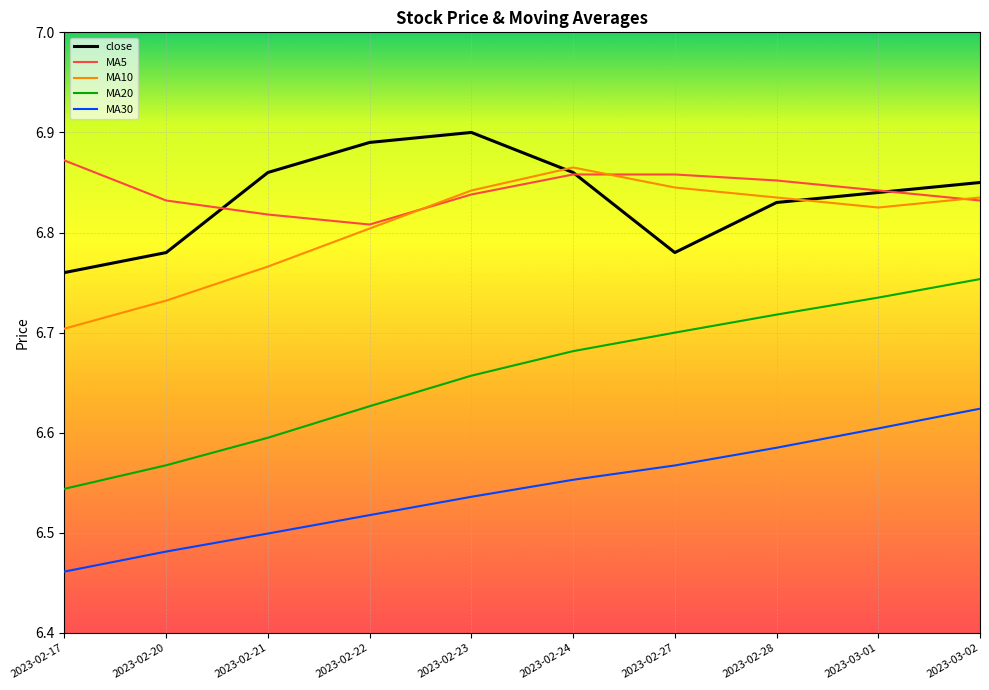

What is the total value across all series at 2023-02-28?

33.8